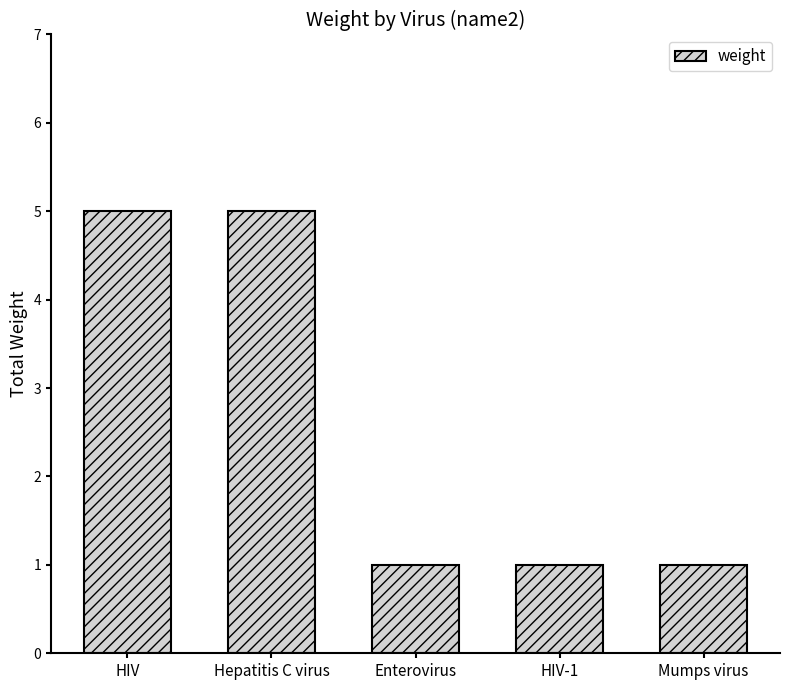

What is the maximum value shown in the chart?

5